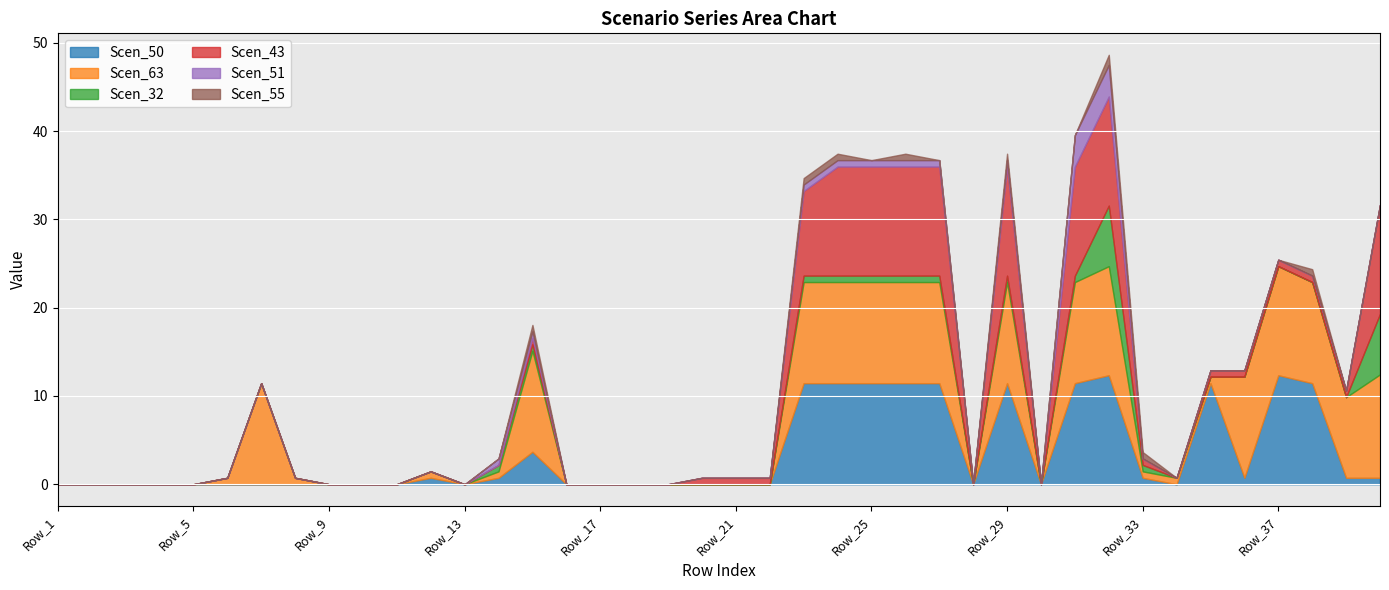

What is the difference between the highest and lowest values at Row_25?

12.3